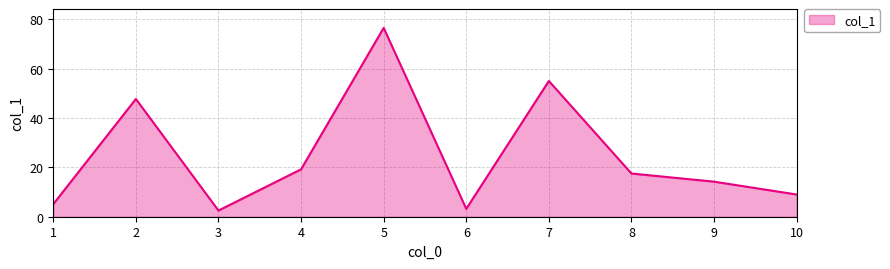

At which label does the data first exceed 17?

2